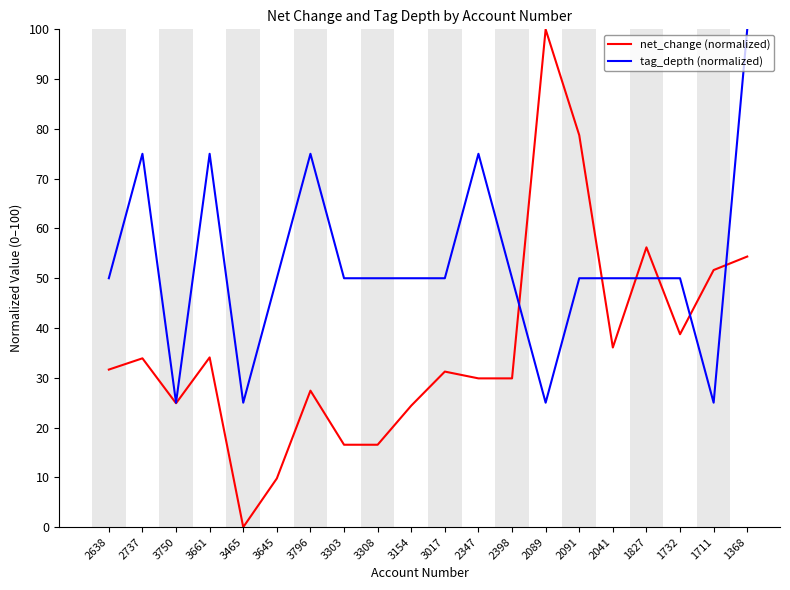

How many distinct data groups are displayed?

2